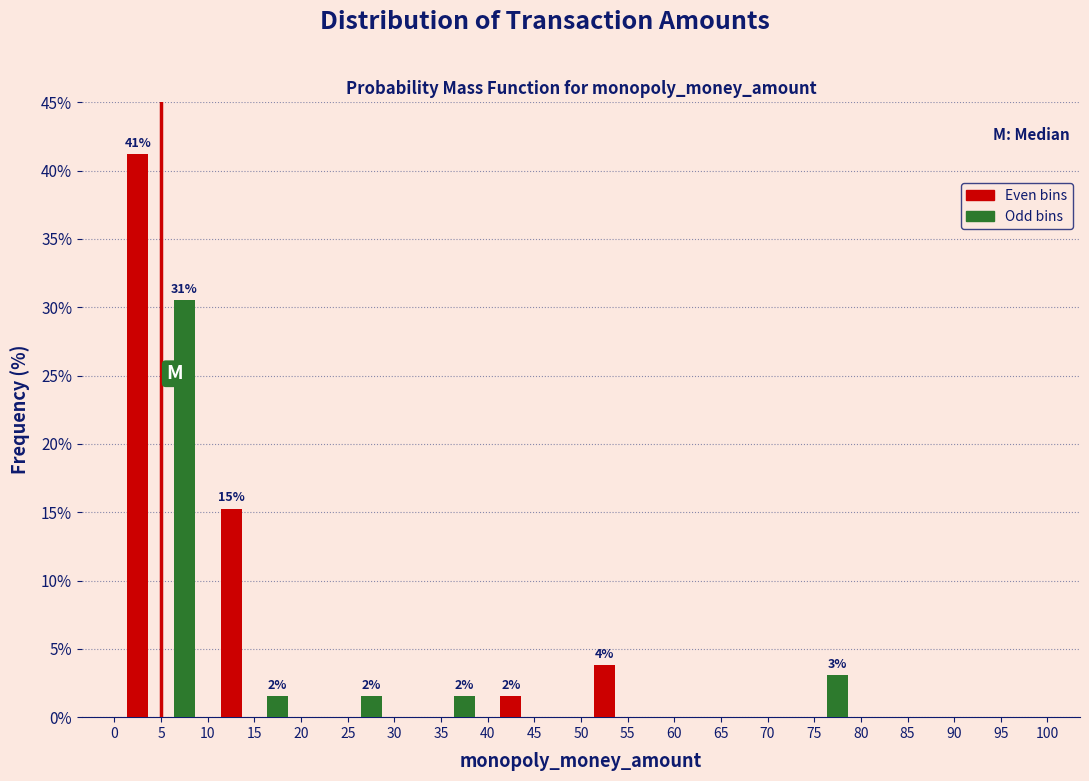

Which range on the x-axis has the tallest bar?

0 to 5